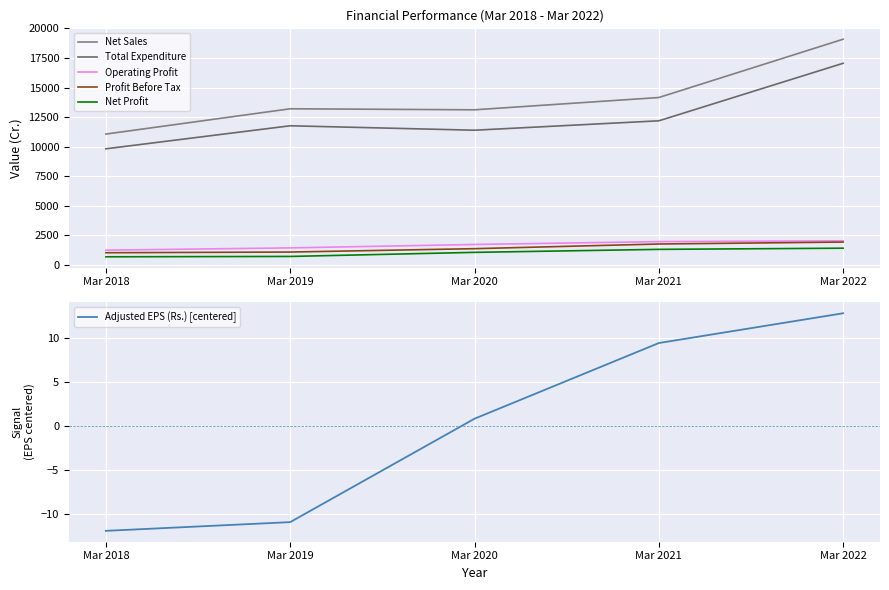

What is the value of the Adjusted EPS (Rs.) [centered] point at the 1st from the left?

-11.9